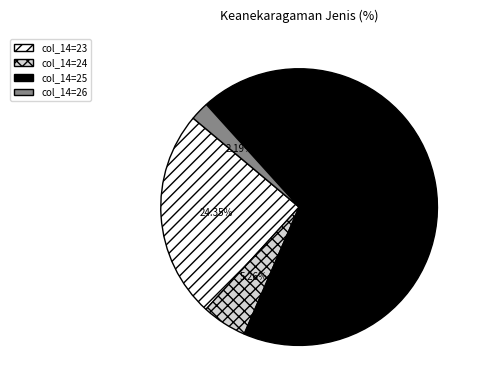

Which has a higher value, col_14=26 or col_14=23?

col_14=23